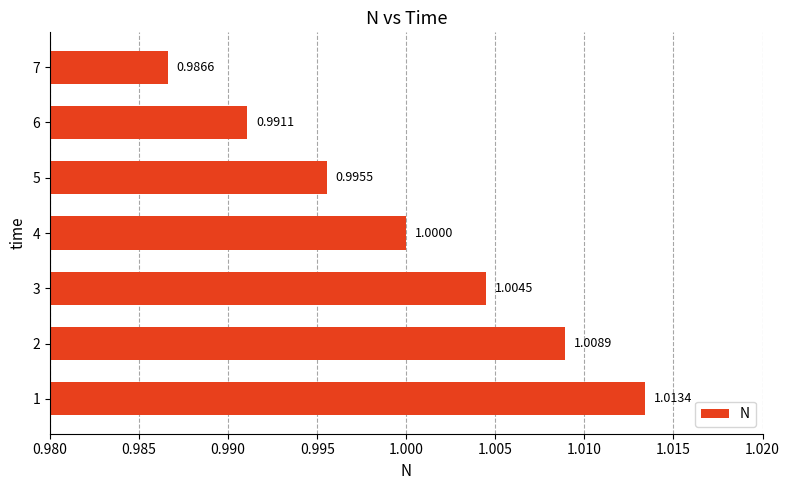

Between 4 and 3, which is larger?

3